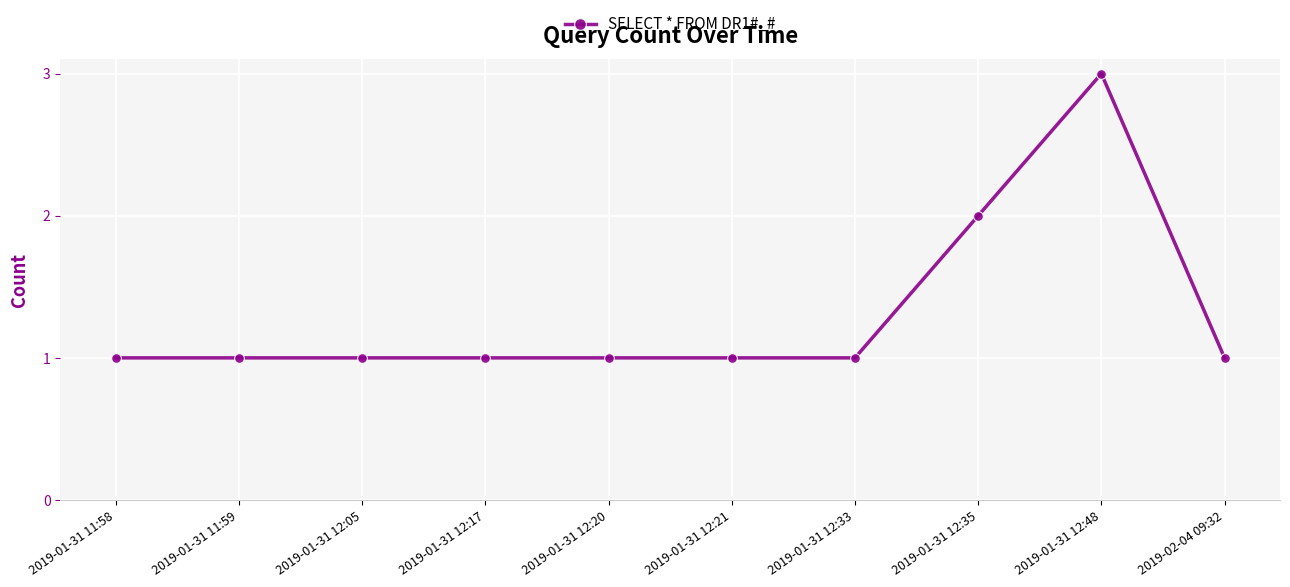

Does the chart display data point markers on the line(s)?

Yes